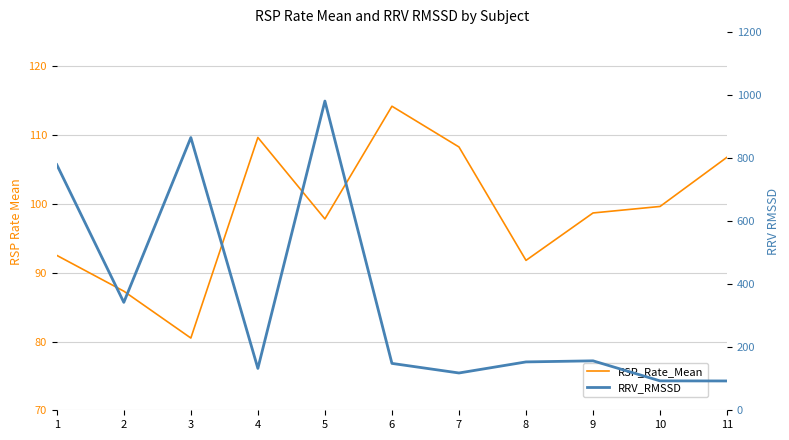

Between which two adjacent categories do RRV_RMSSD and RSP_Rate_Mean first intersect?

9 and 10